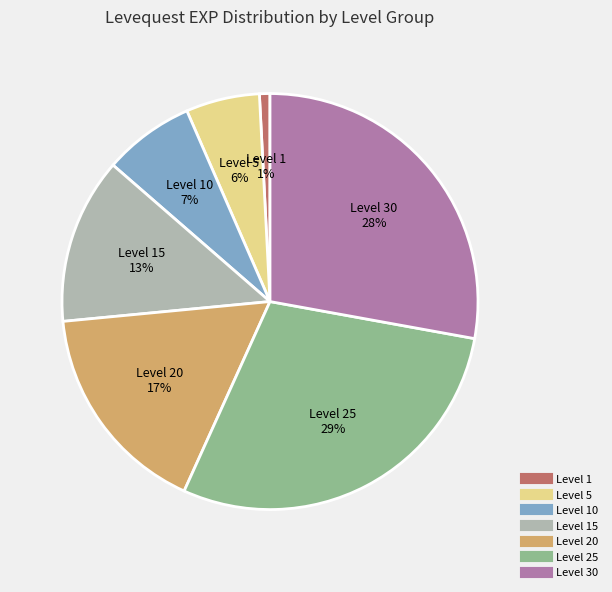

To the nearest percent, what is the average slice percentage?

14%